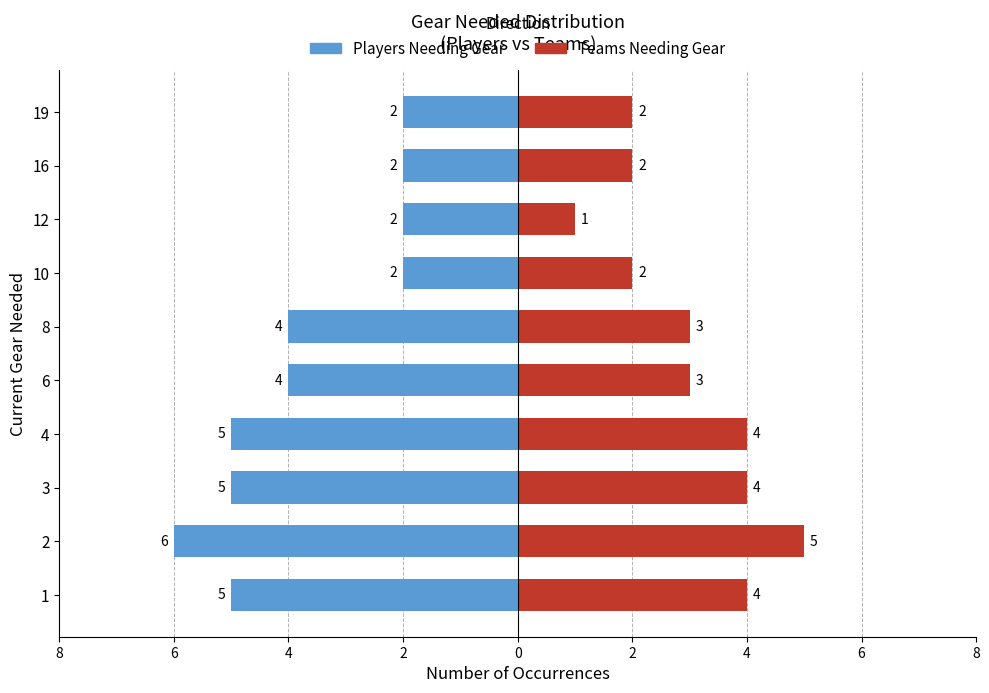

Between 1 and 4, which series saw the biggest shift?

Players Needing Gear